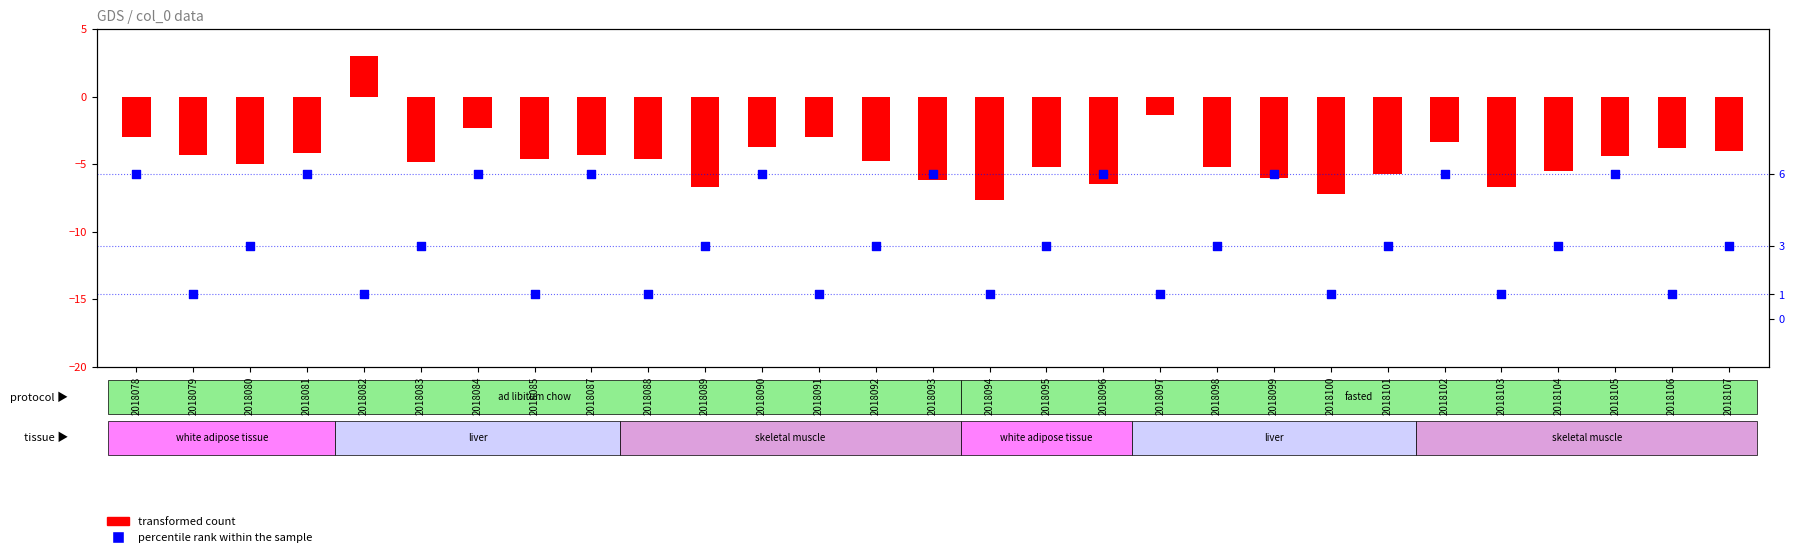

What is the total value across all series at 2018088?

-3.6